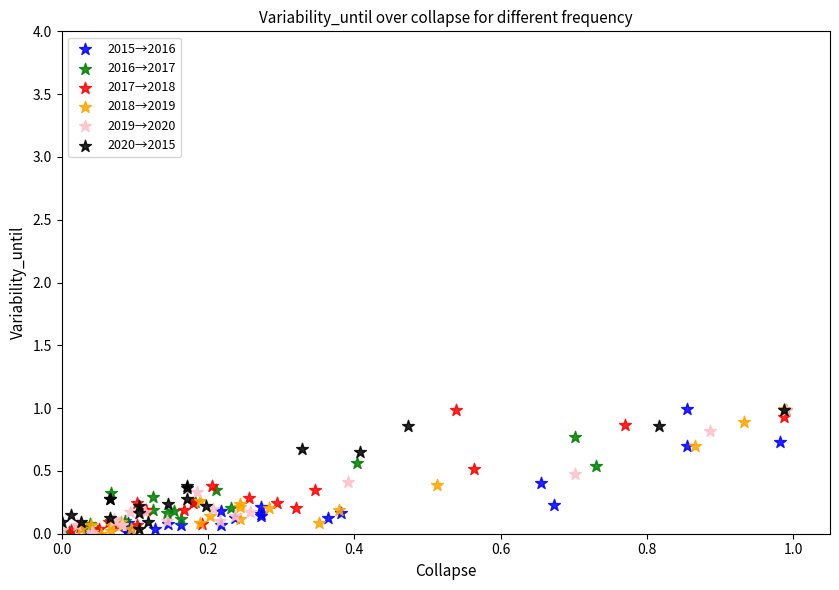

What are all the series names shown in the legend?

2015→2016, 2016→2017, 2017→2018, 2018→2019, 2019→2020, 2020→2015